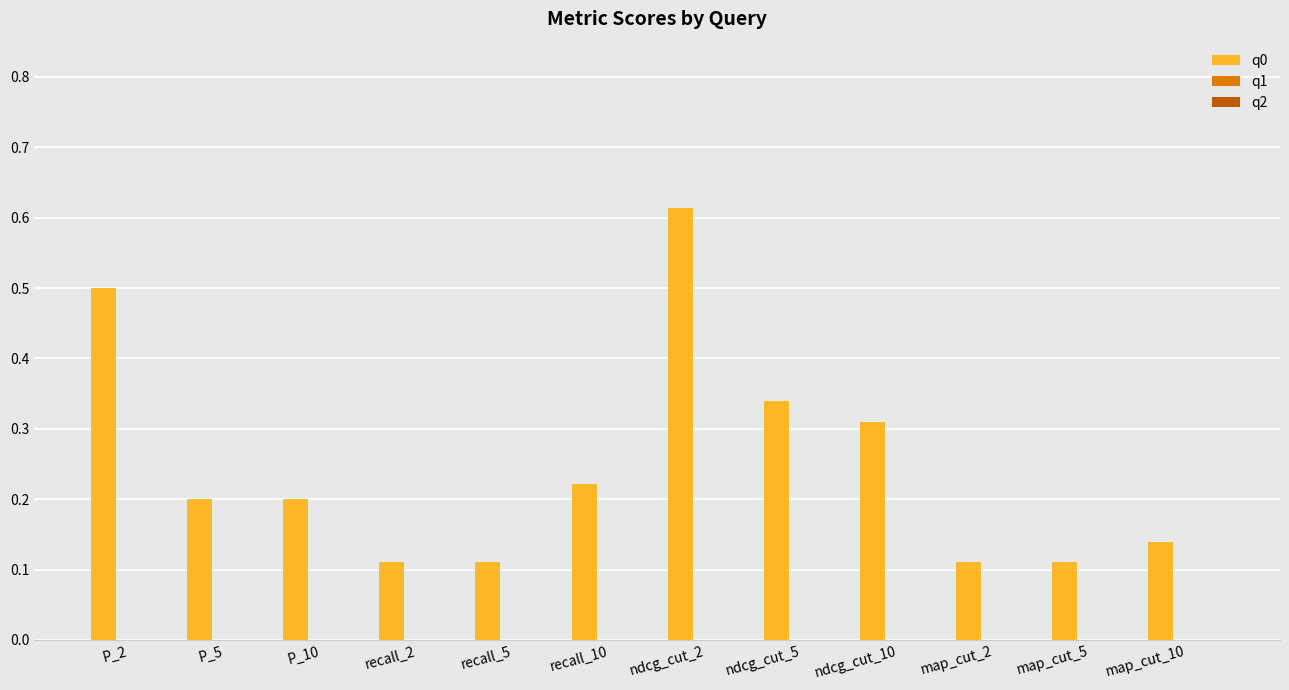

What is the difference between the maximum and minimum values?

0.5